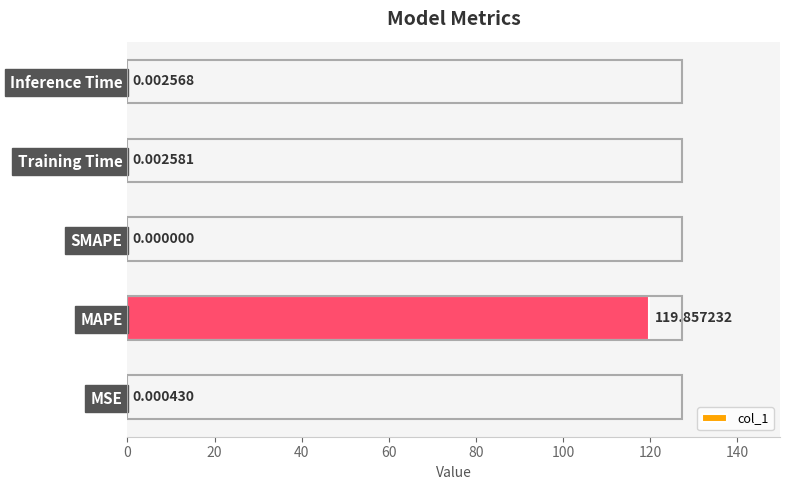

Which category has the highest value across all series?

MAPE